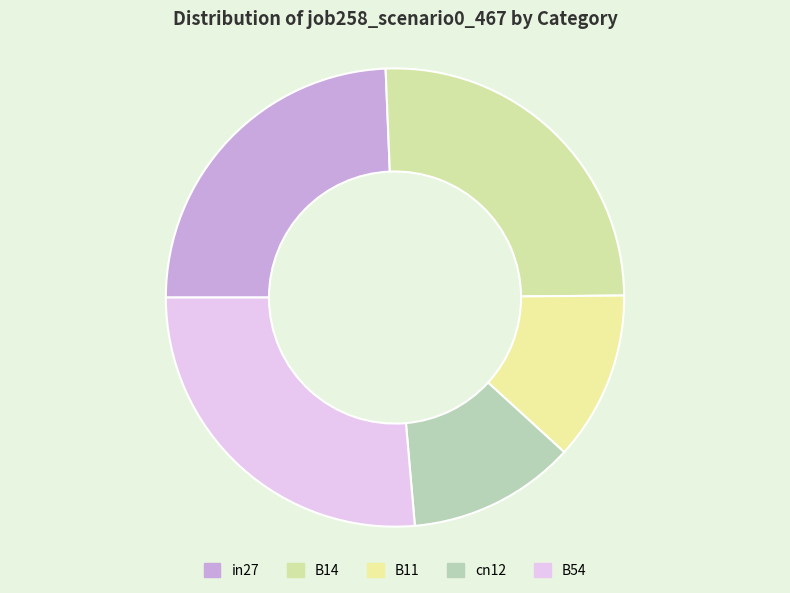

Count the number of slices in the pie.

5